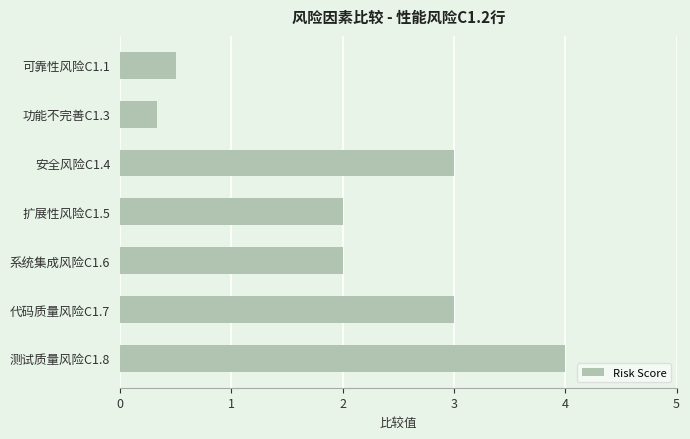

What is the sum of all values?

14.8